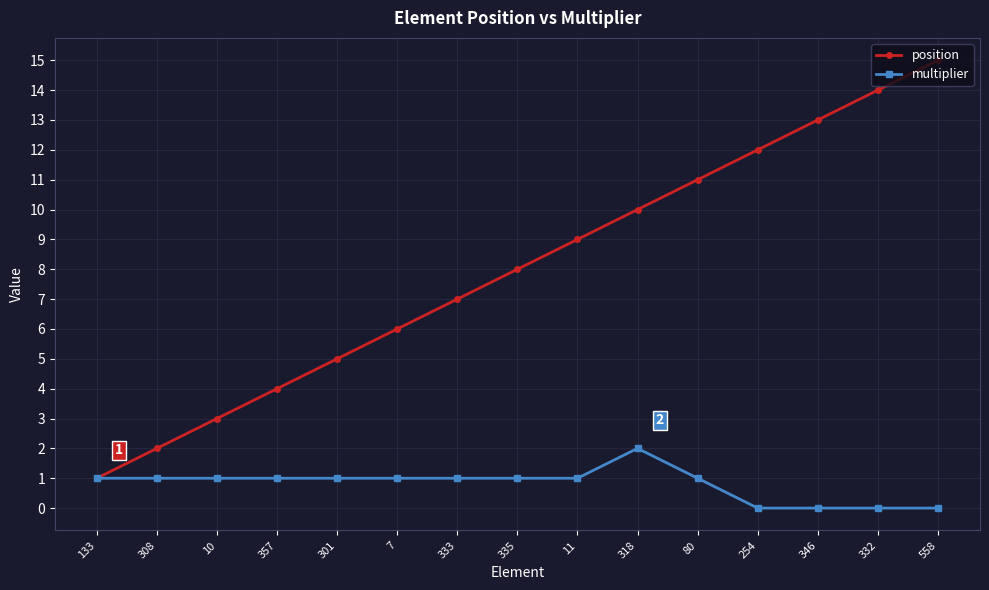

Count the number of categories in the chart.

15